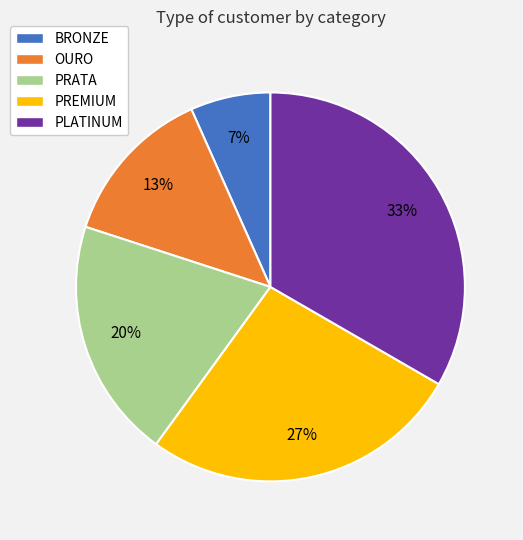

Do PREMIUM and OURO together represent more than half of the pie?

No